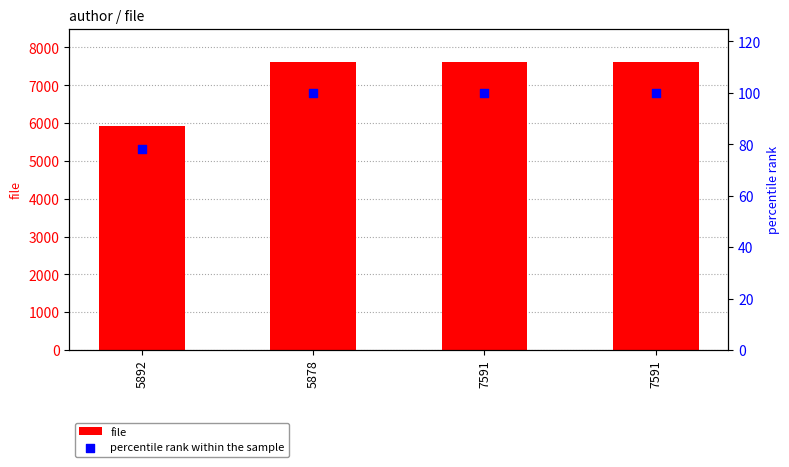

At how many categories does at least one series exceed 2211?

4